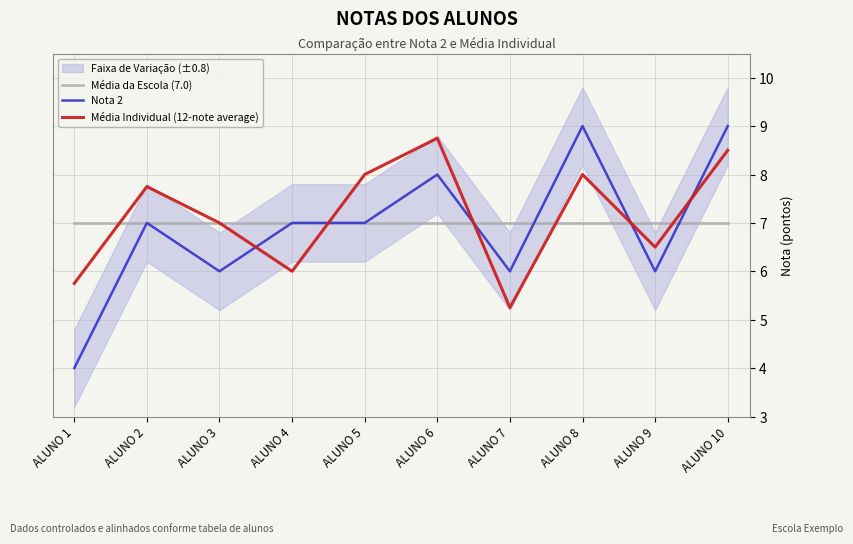

What is the difference between the Média Individual (12-note average) values at ALUNO 4 and ALUNO 3?

1.0